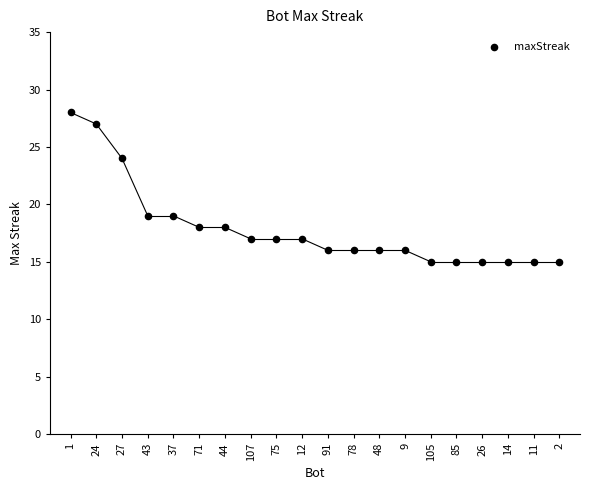

What is the range of Y values (max minus min)?

13